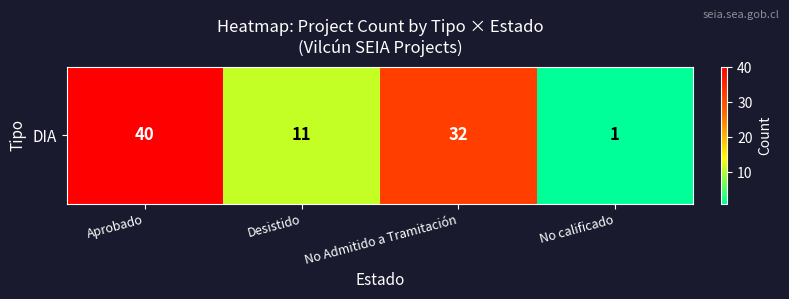

How many categories are shown in the chart?

4